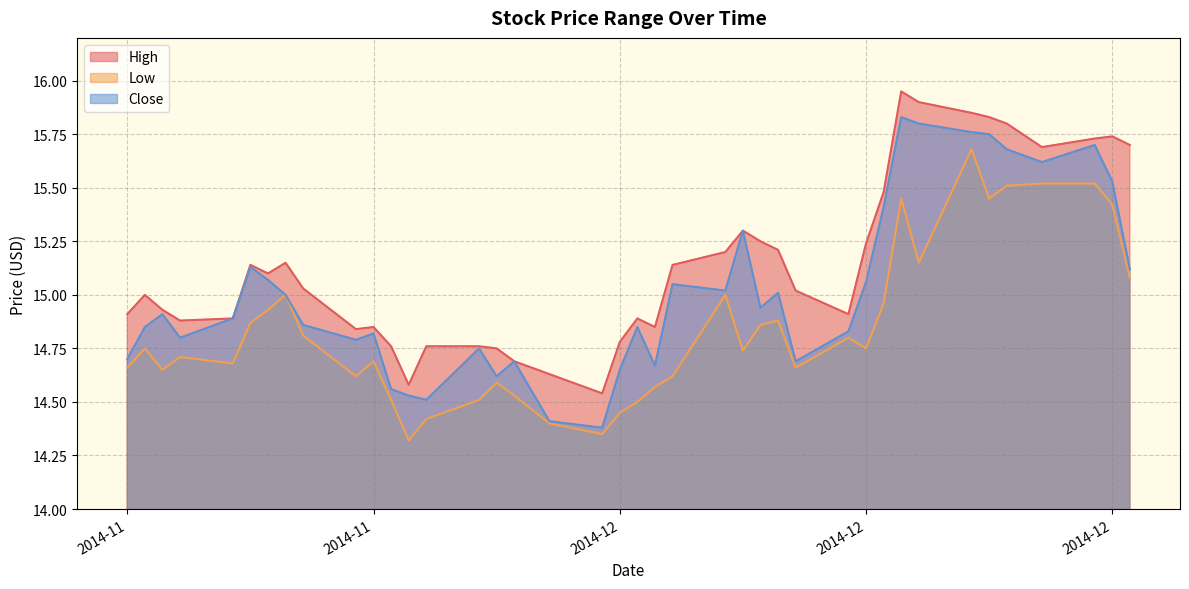

Which series has the largest total across all categories?

High